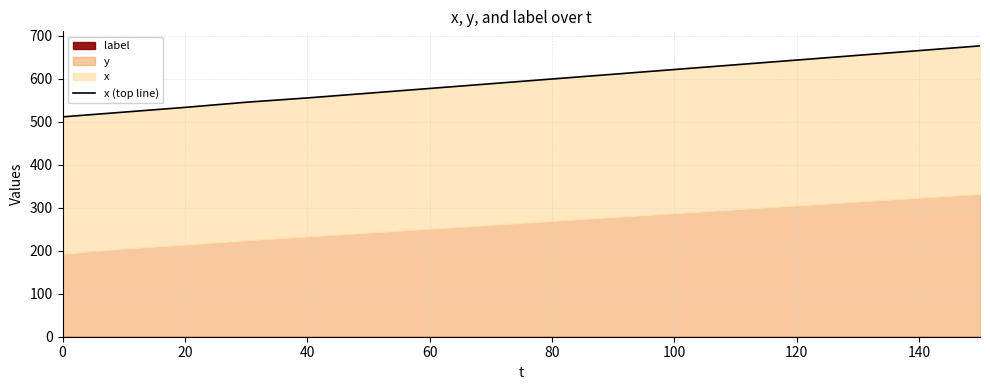

Reading left to right, extract all data points from this chart.

511	522	533	545	555	566	577	588	599	610	621	632	643	654	665	676